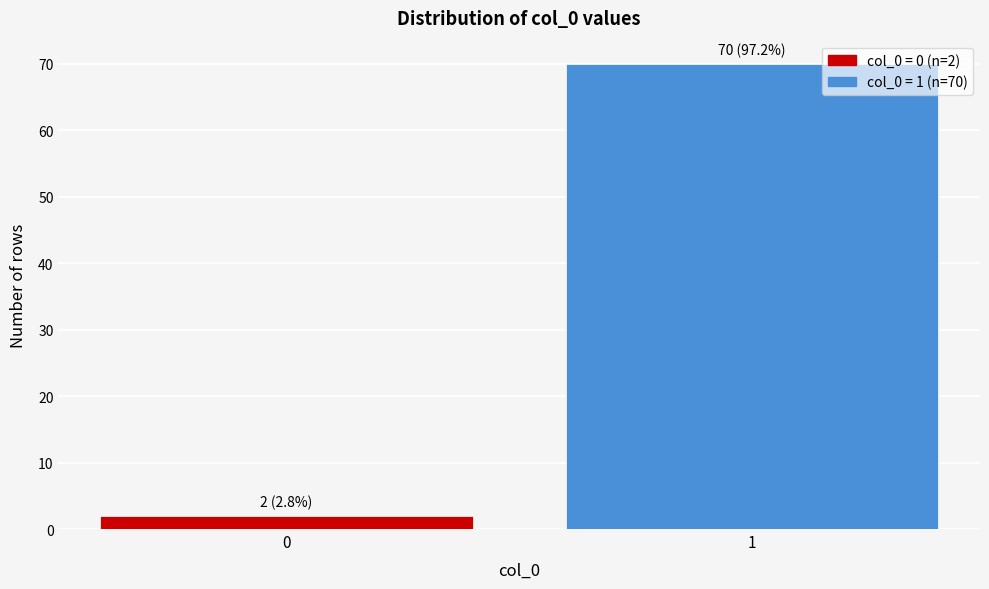

Reading right to left, list all the values displayed in this chart.

1=70	0=2